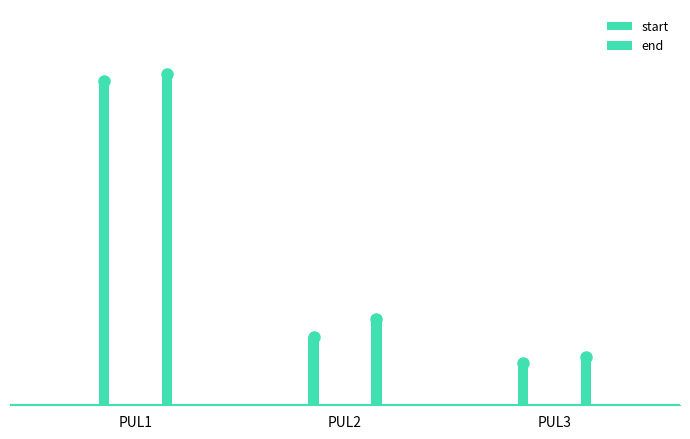

What is the value of the end bar at the 1st from the left?

225885